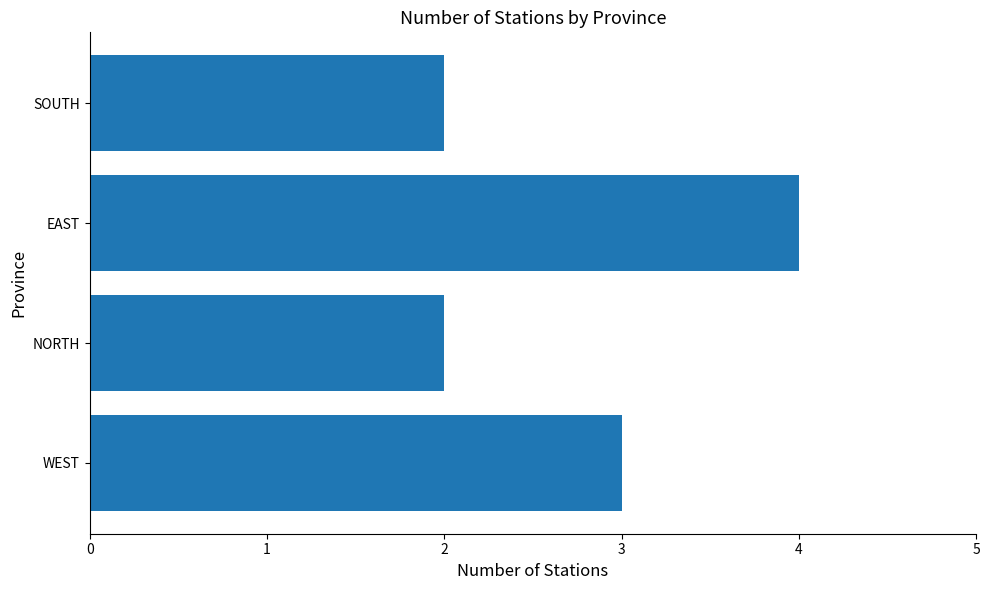

The chart shows a value of 2 at EAST. True or false?

False